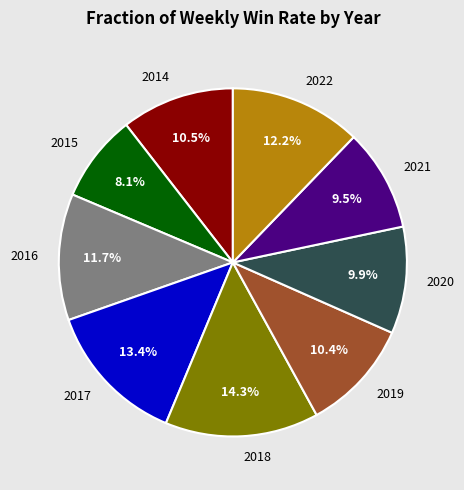

What is the smallest slice in the pie chart?

2015